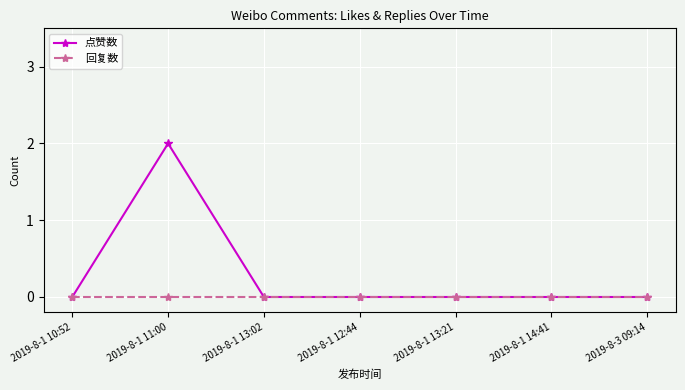

How many distinct data groups are displayed?

2